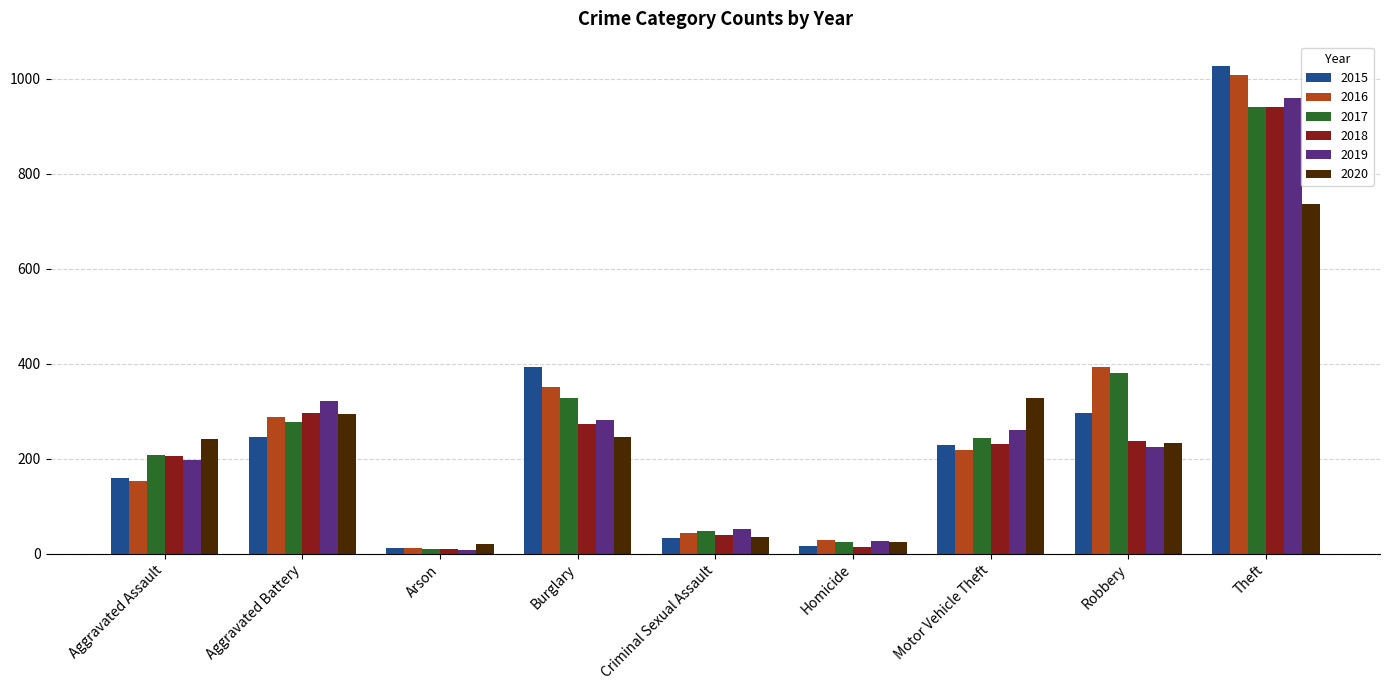

At how many categories does at least one series exceed 723?

1